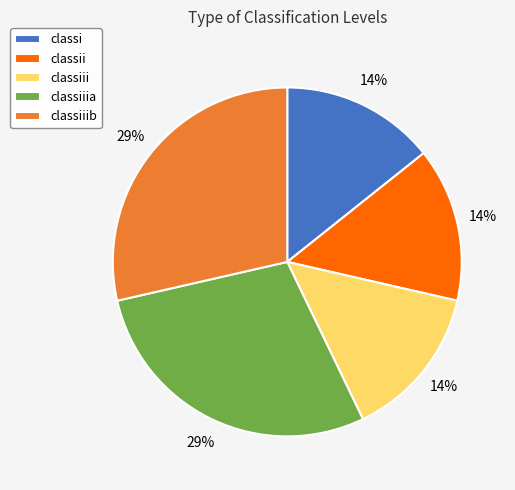

Is the sum of classiiia and classii greater than half?

No